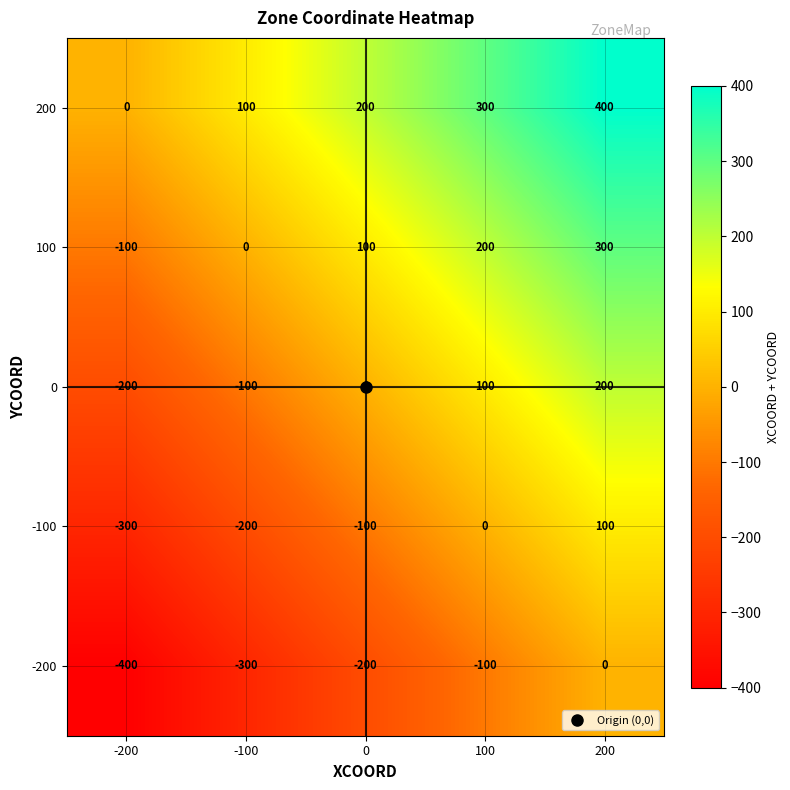

Count the 200 values in the range 100 to 300.

3